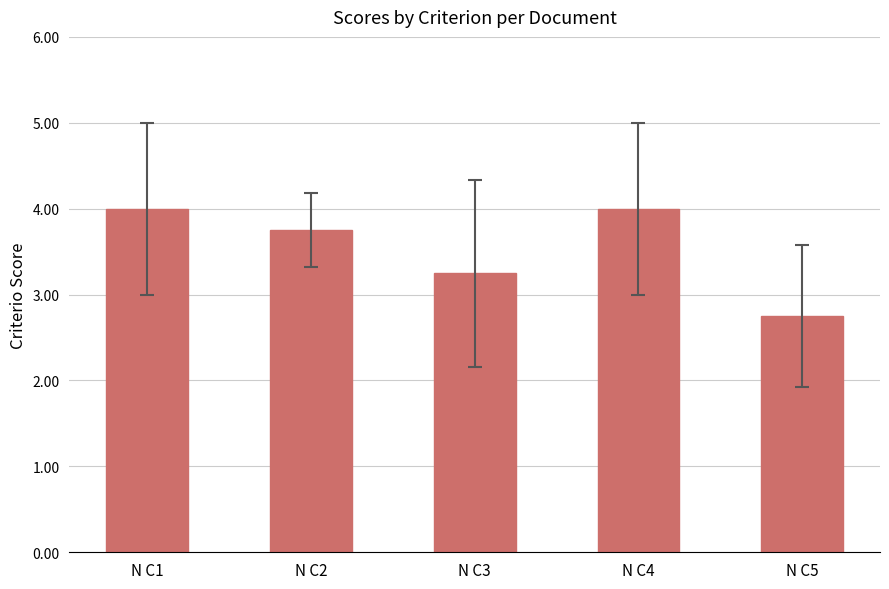

Which label corresponds to the smallest value in the chart?

N C5